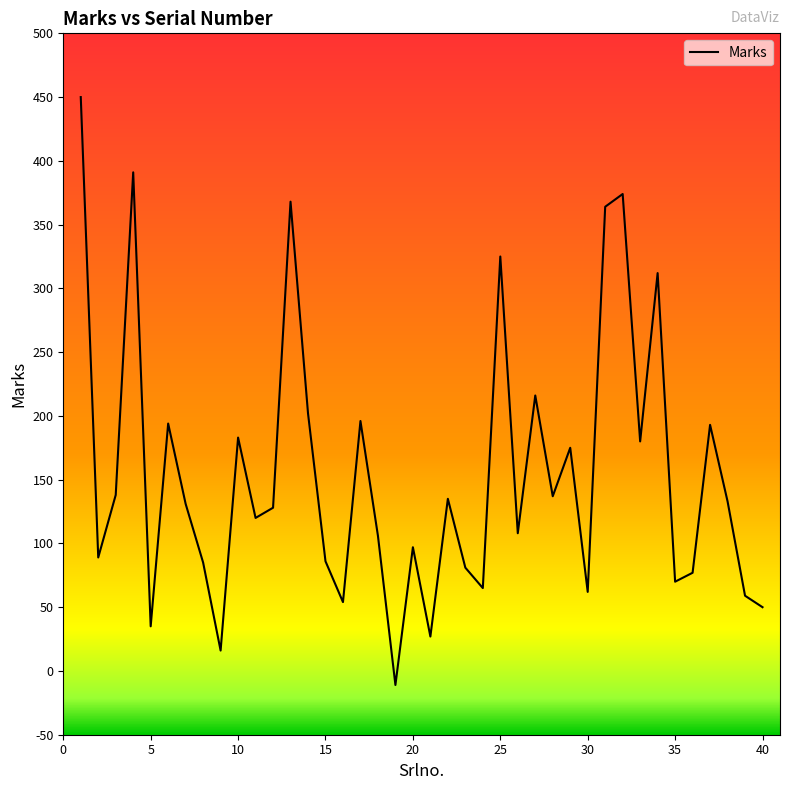

What is the maximum value shown in the chart?

450